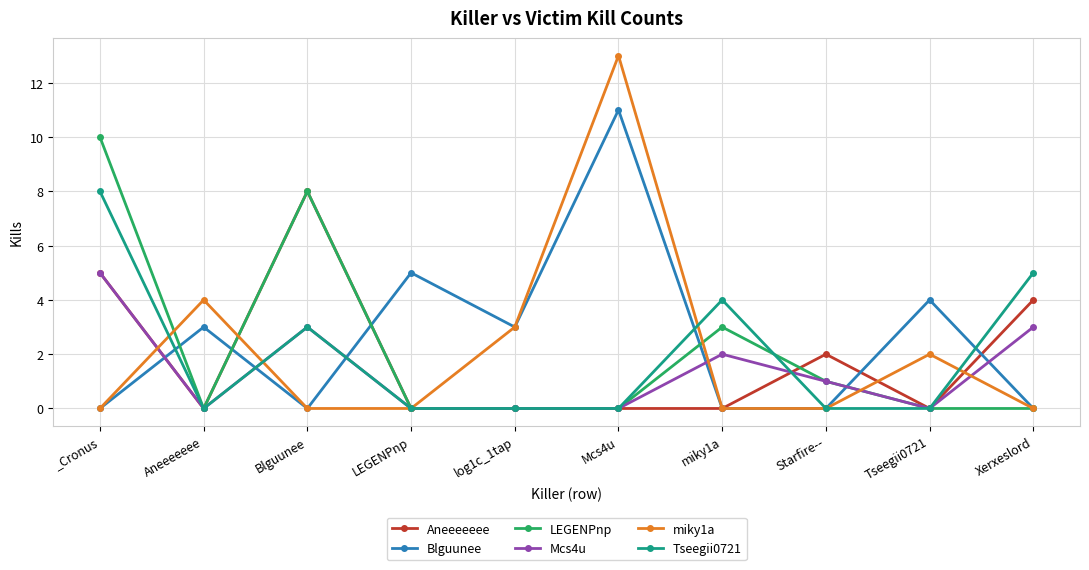

After their last crossing, which series has the higher values: Blguunee or Mcs4u?

Mcs4u